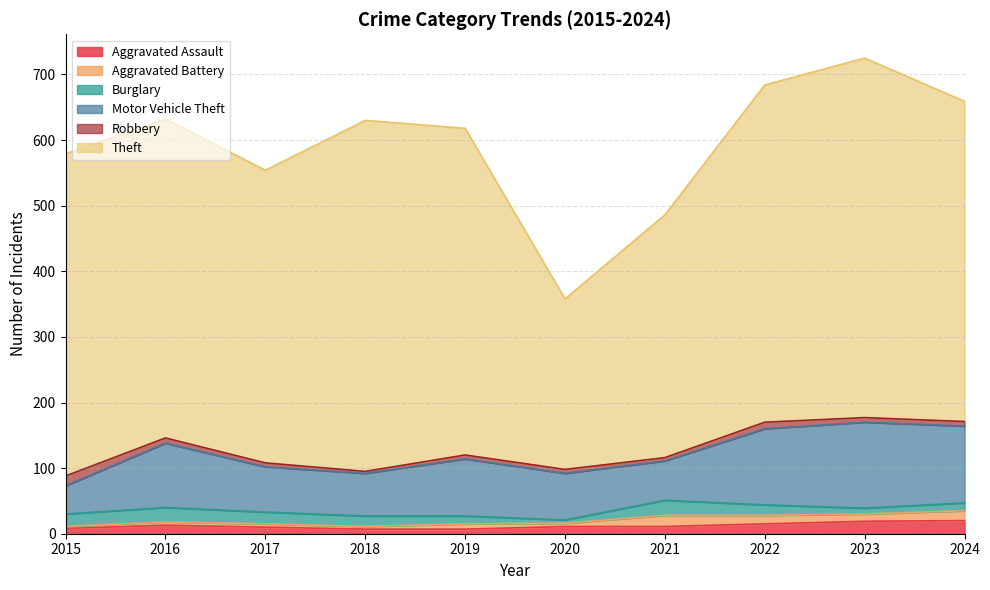

Is it true that Aggravated Assault equals 20 at 2024?

True